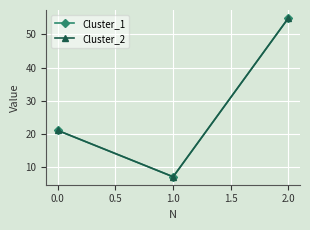

What is the difference between the maximum and minimum values in the Cluster_2 series?

48